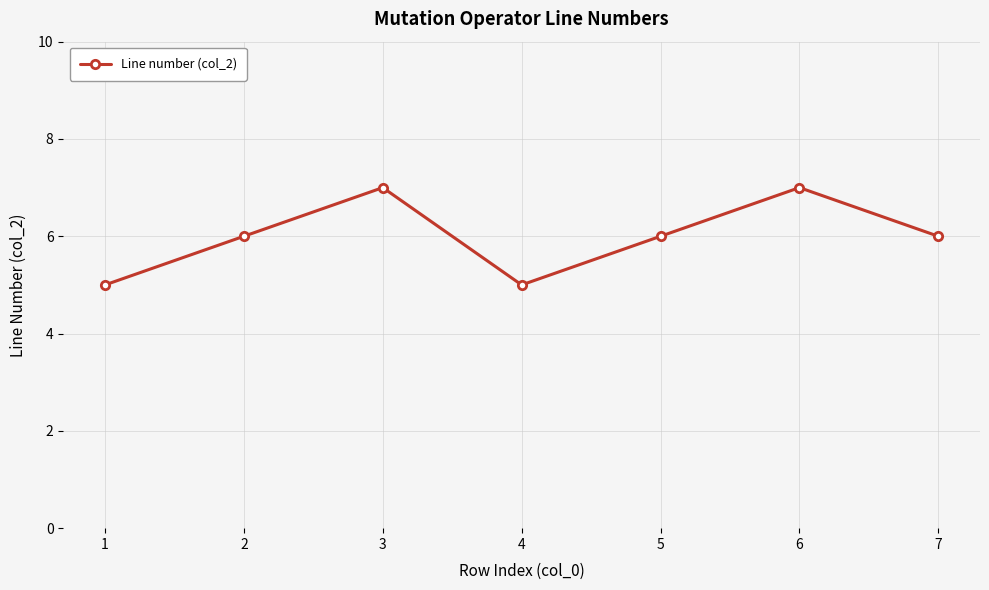

Count the values in the range 5 to 7.

7